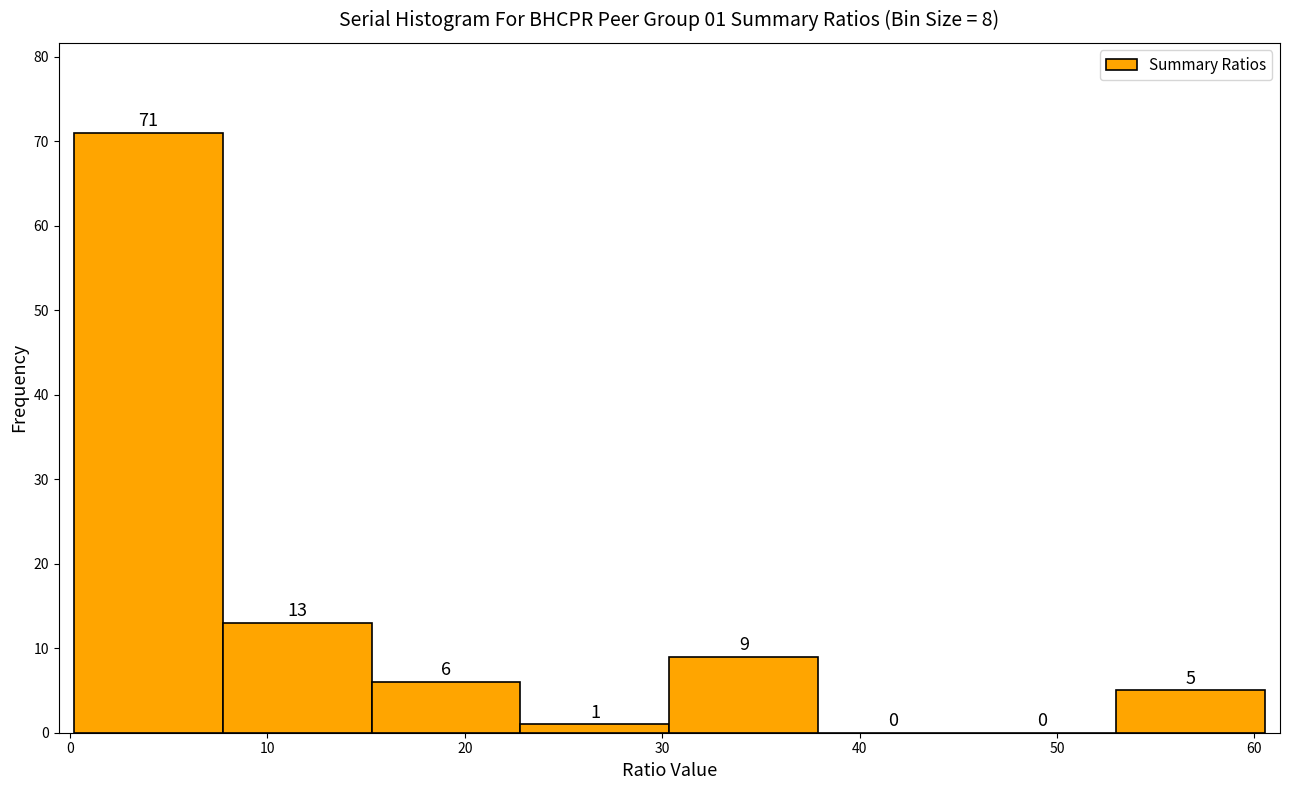

Over which range of the x-axis is the bar tallest?

0 to 8